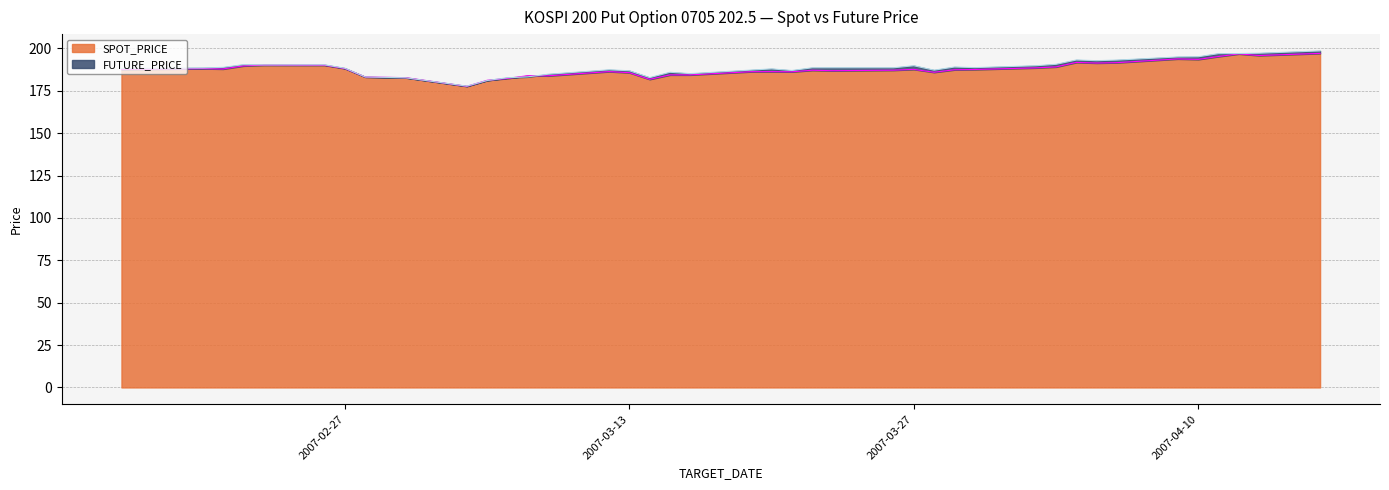

Reading left to right, extract all data points from this chart.

SPOT_PRICE: 187.6	188.1	187.9	189.7	190.2	190.1	188.2	183.2	182.8	177.7	181.2	182.4	183.9	183.9	186.4	185.7	181.8	184.4	184.4	186.3	186.3	186.2	187.2	186.9	187.2	187.7	186.0	187.4	187.6	188.6	189.1	191.8	191.4	191.6	193.8	193.6	195.3	196.8	195.8	197.1
FUTURE_PRICE: 188.3	188.5	188.8	190.4	190.3	190.3	188.3	183.2	182.7	177.8	181.1	182.8	183.2	184.8	187.4	186.8	182.8	185.9	185.2	187.2	187.9	187.0	188.6	188.6	188.6	189.8	187.2	189.1	188.7	189.8	190.7	193.2	192.8	193.2	195.0	195.1	196.9	197.0	197.2	198.6